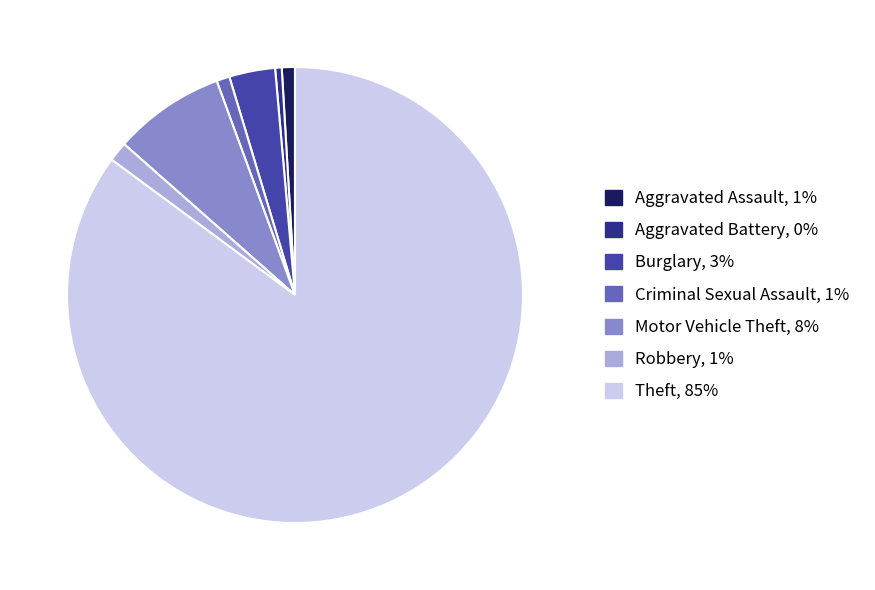

Combined, do Aggravated Assault and Aggravated Battery account for over 50%?

No